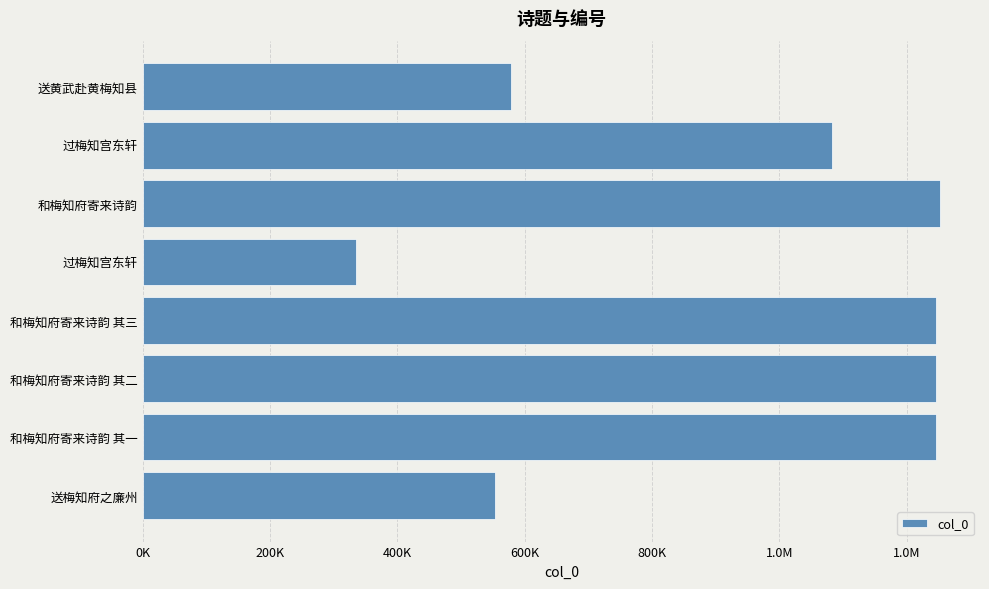

Does the chart contain any negative values?

No